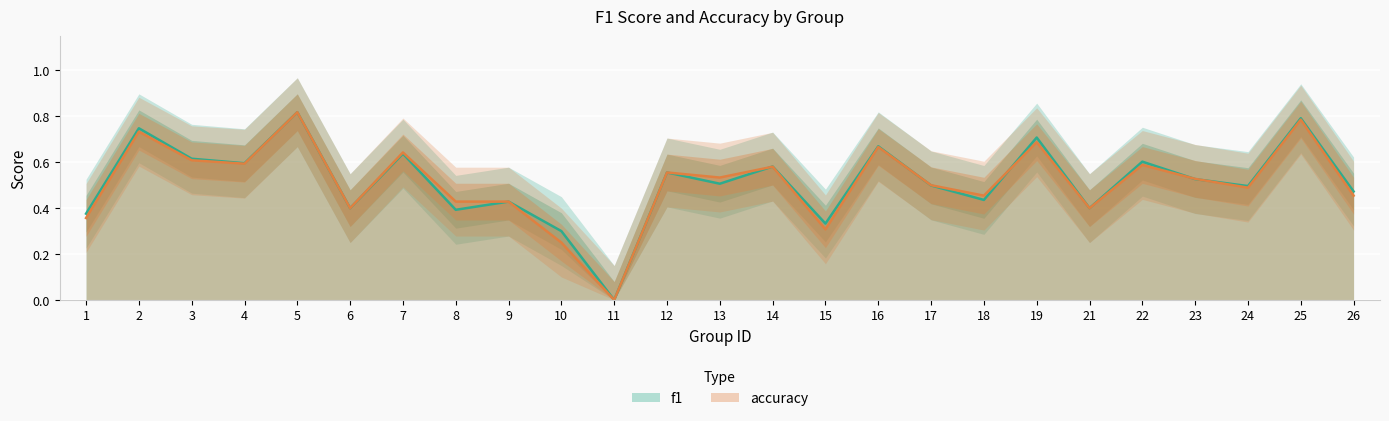

At which category does accuracy reach its first local peak?

2